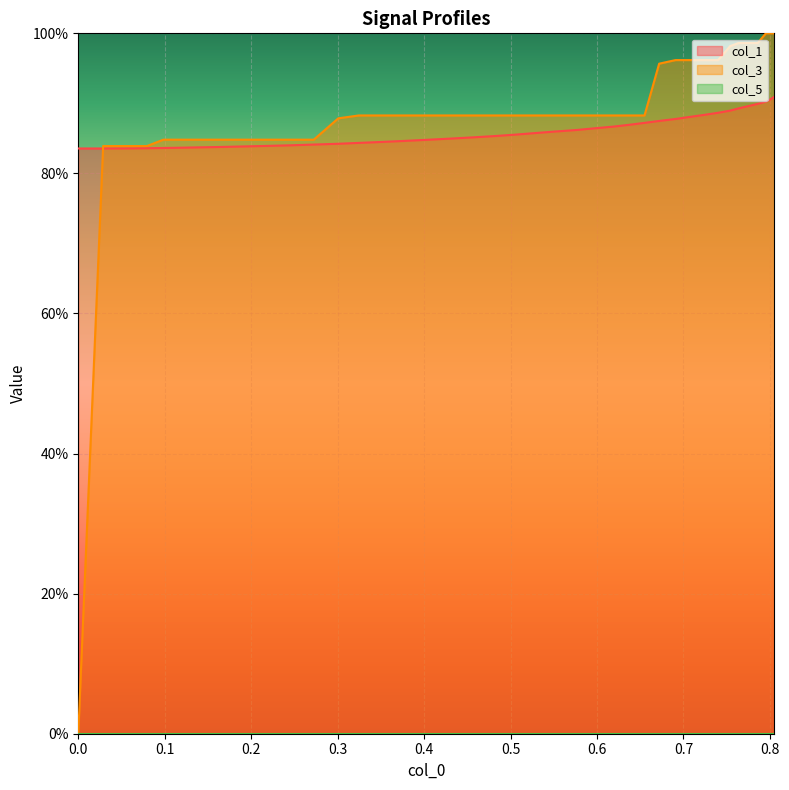

What is the highest value of the col_3 series?

100.0